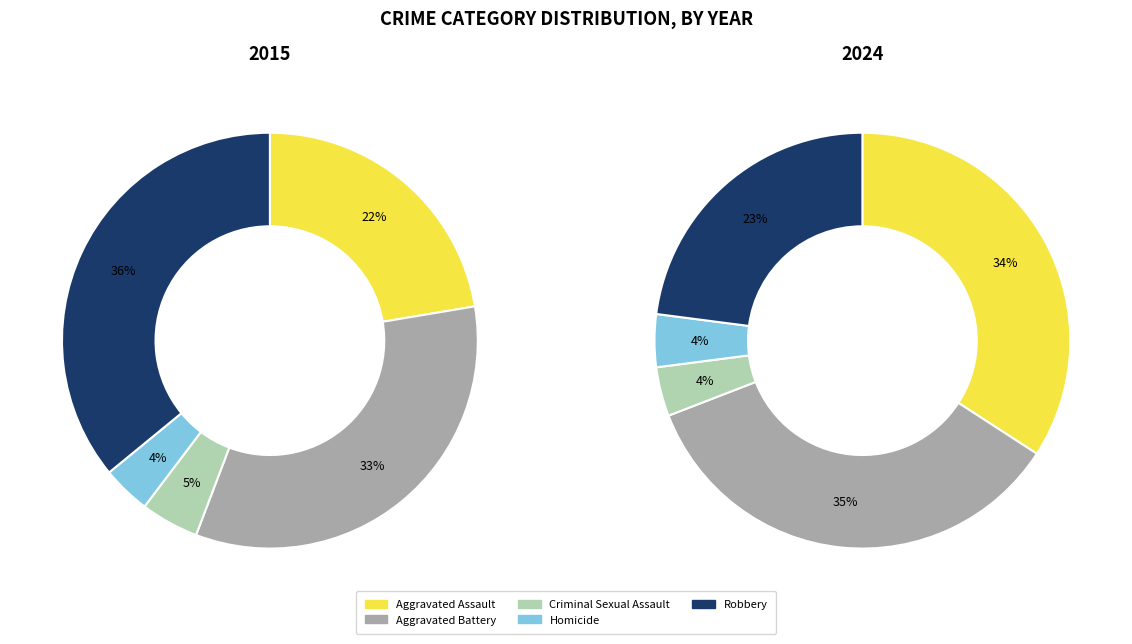

Is there any slice that represents more than half of the pie?

No